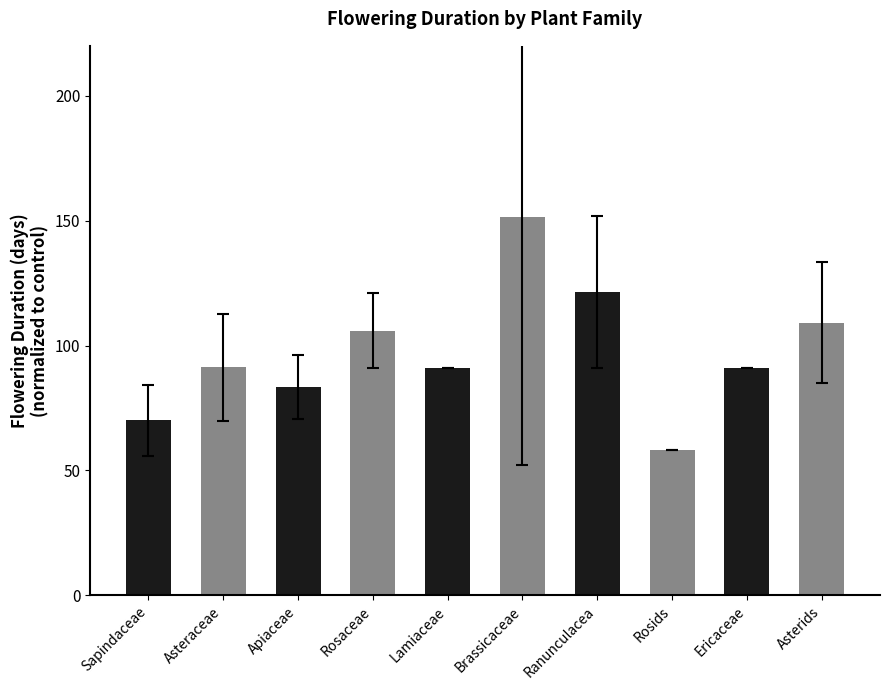

The value at Apiaceae is 83.2. True or false?

True